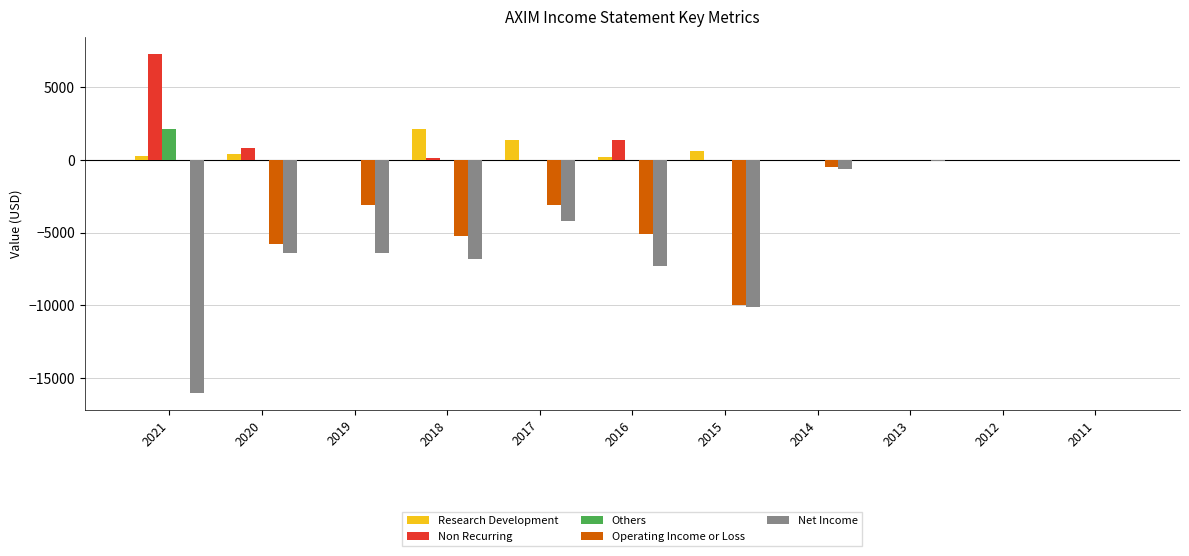

The Non Recurring series shows 100 at 2018. True or false?

True